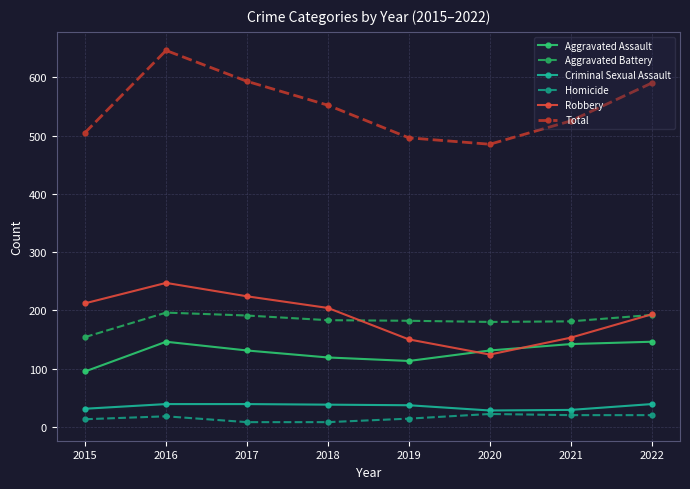

What is the total value across all series at 2015?

1010